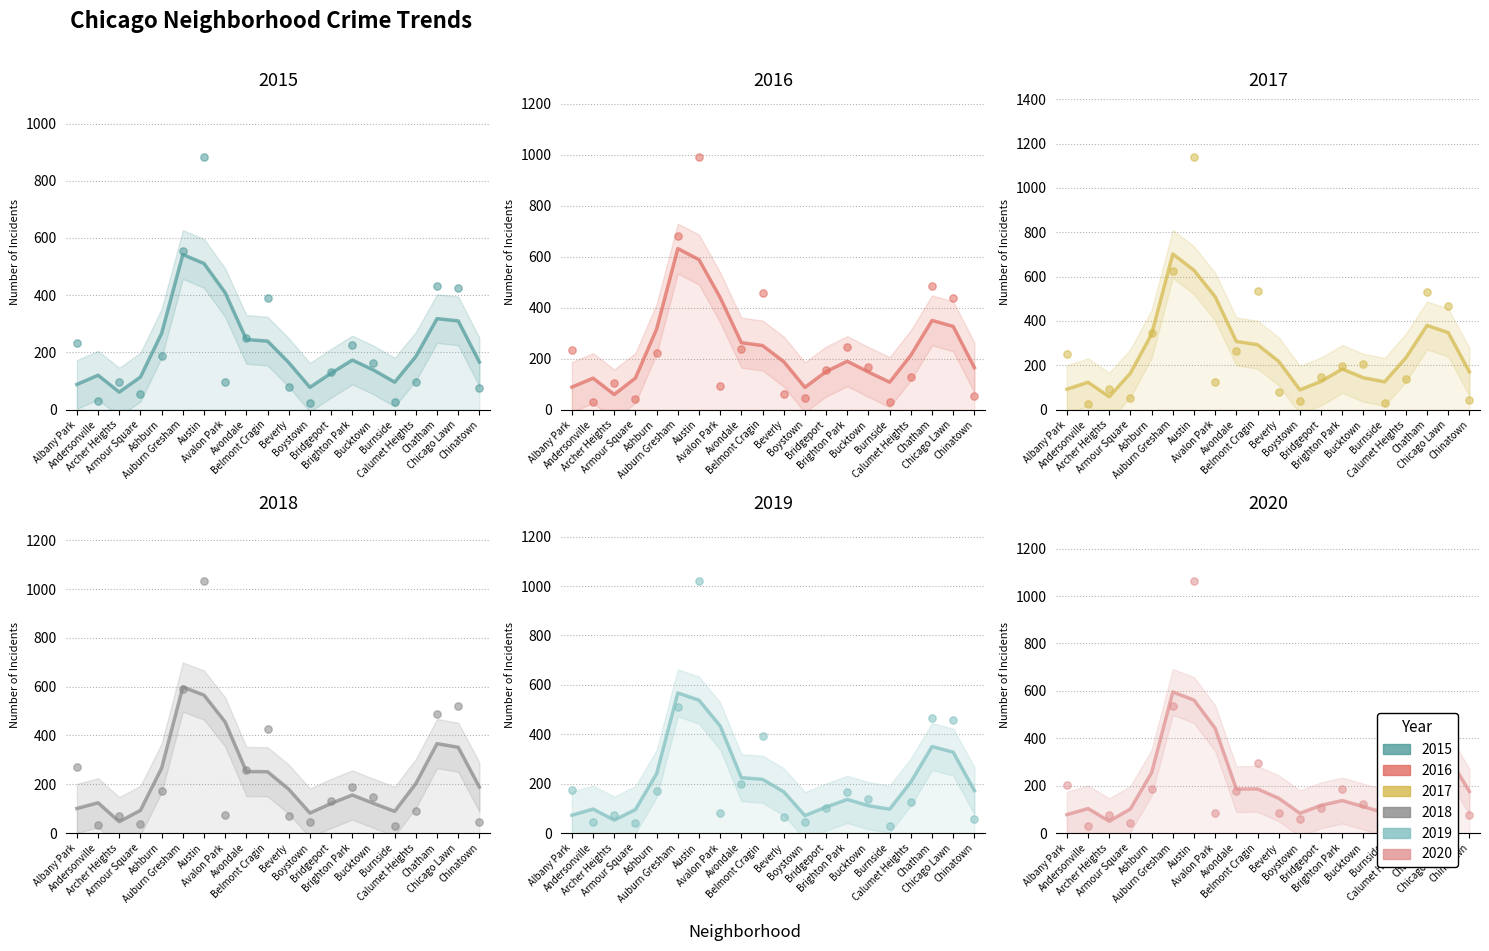

What are all the series names shown in the legend?

2015, 2016, 2017, 2018, 2019, 2020